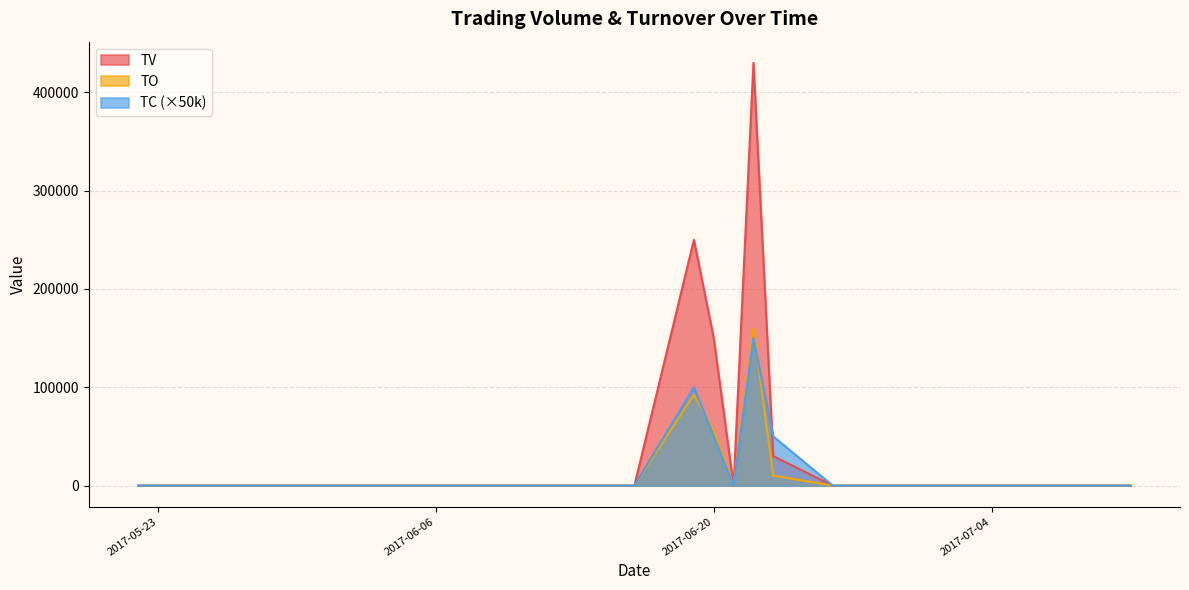

Which series has the largest total across all categories?

TV